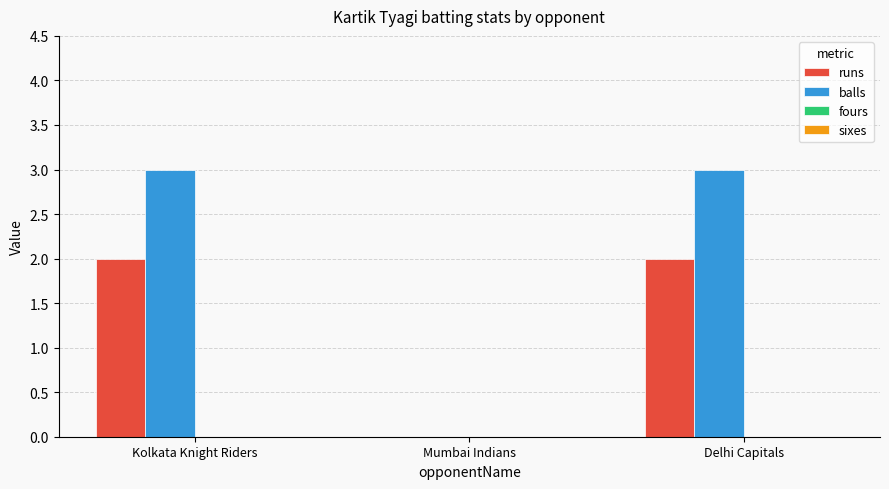

What is the sum of all balls values?

6